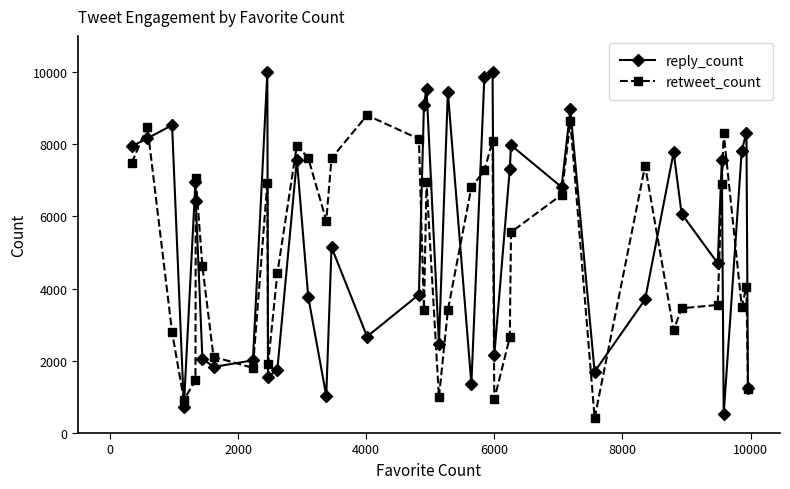

What is the value of the retweet_count point at the 18th from the left?

8146